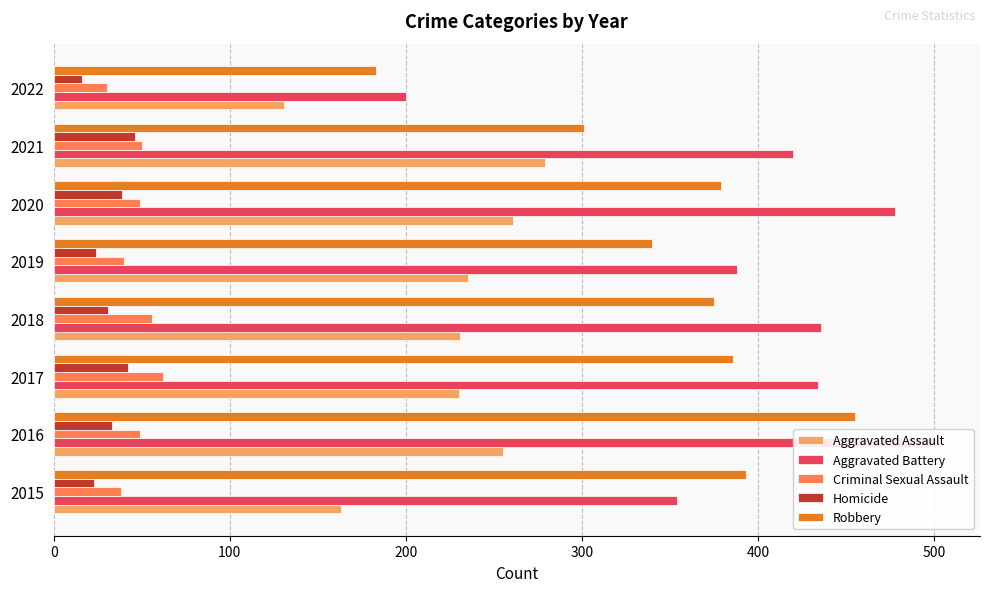

How many bars are there in total?

40